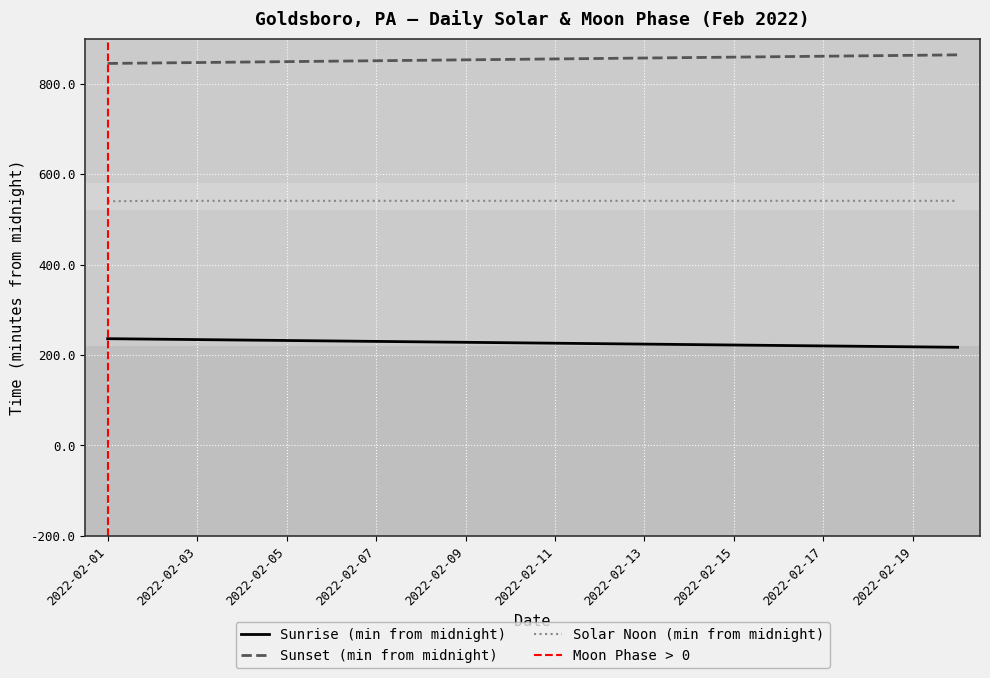

True or false: the data has more than 1 interior local peaks.

False